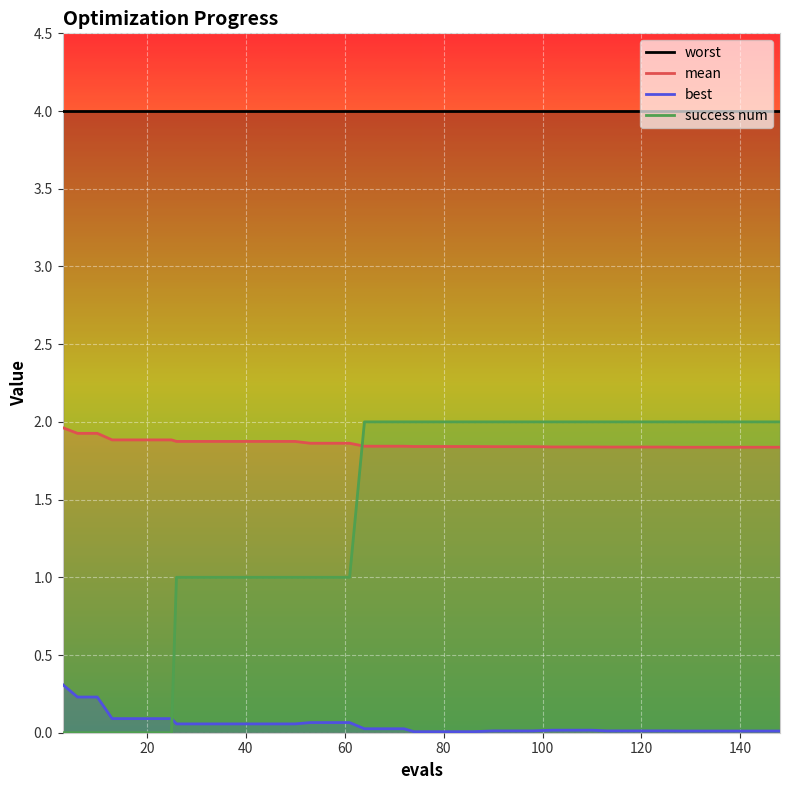

What is the average value of the best series?

0.1